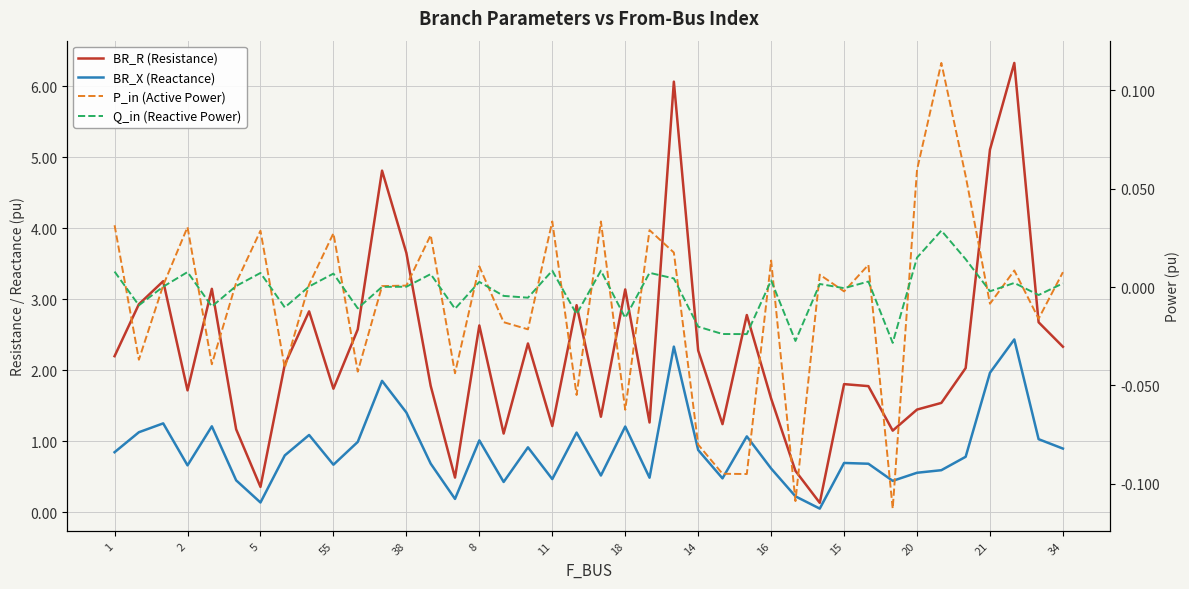

How many data points in P_in (Active Power) are above 0?

23